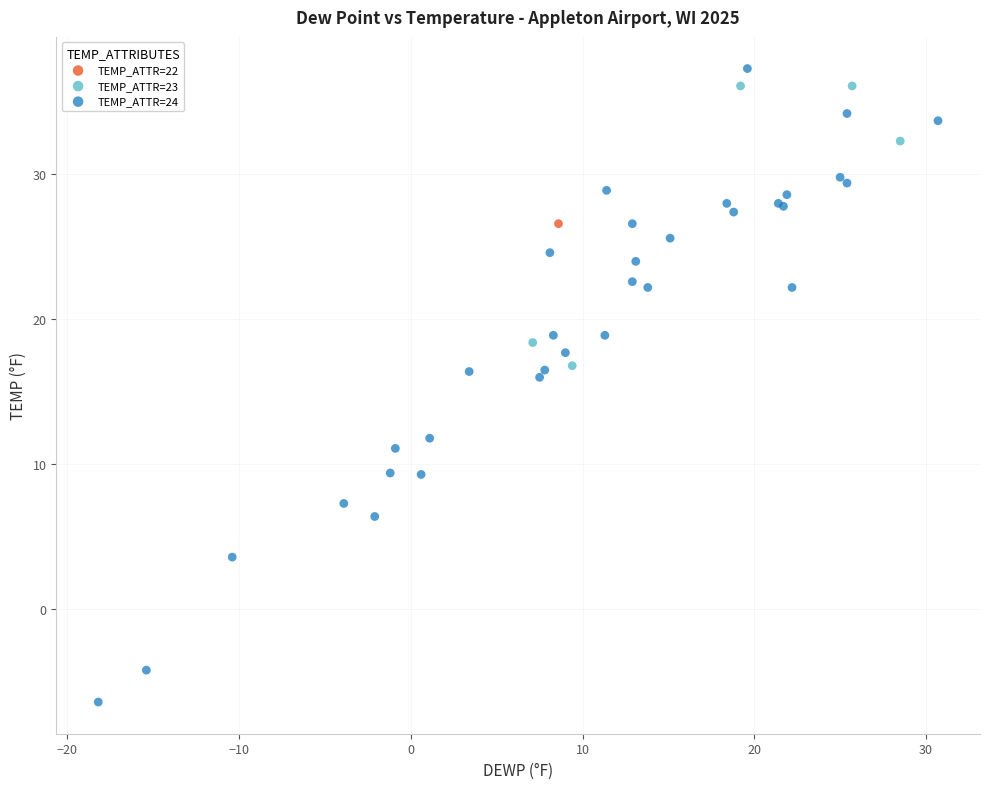

Which series reaches the maximum Y coordinate?

TEMP_ATTR=24